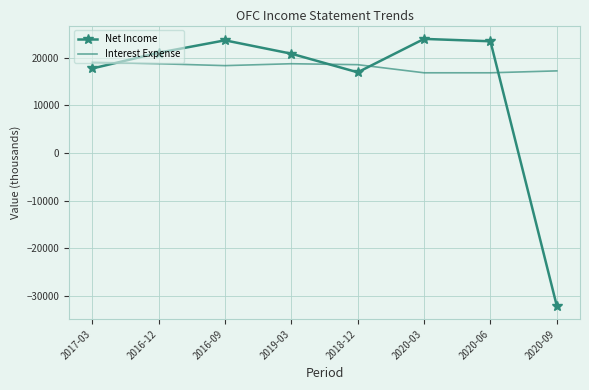

What is the difference between the second highest and minimum values in the Interest Expense series?

1900